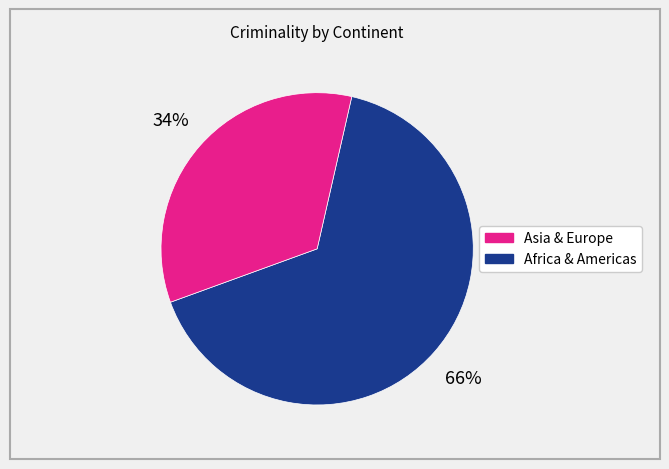

How many slices are in this pie chart?

2